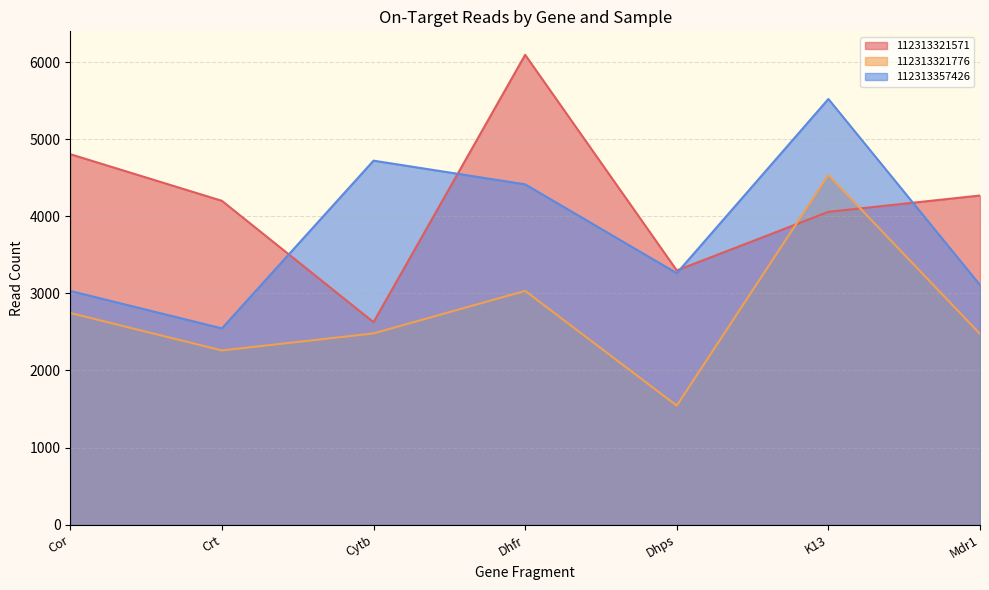

Reading left to right, what are all the values shown in this chart?

112313321571: 4805	4200	2626	6094	3297	4057	4269
112313321776: 2745	2259	2480	3032	1543	4535	2474
112313357426: 3031	2545	4721	4414	3261	5521	3108